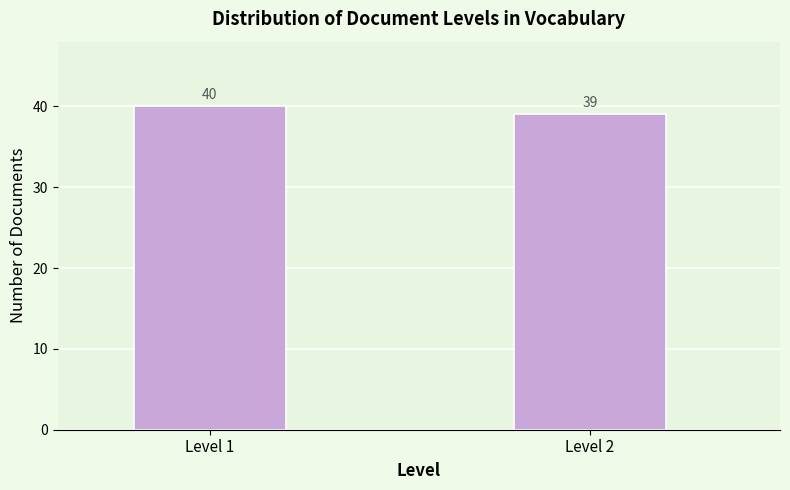

Reading left to right, extract all data points from this chart.

40	39